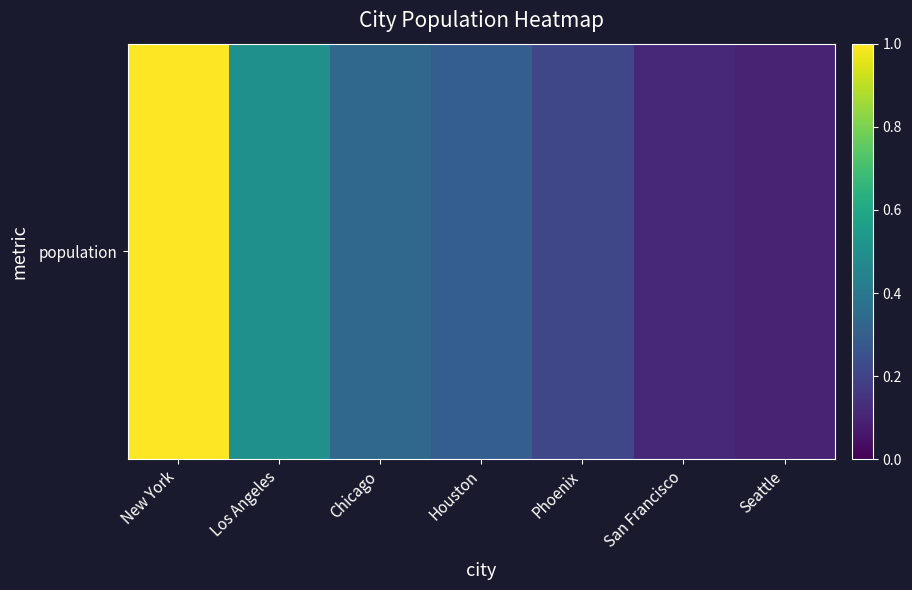

What is the sum of all values?

2.6